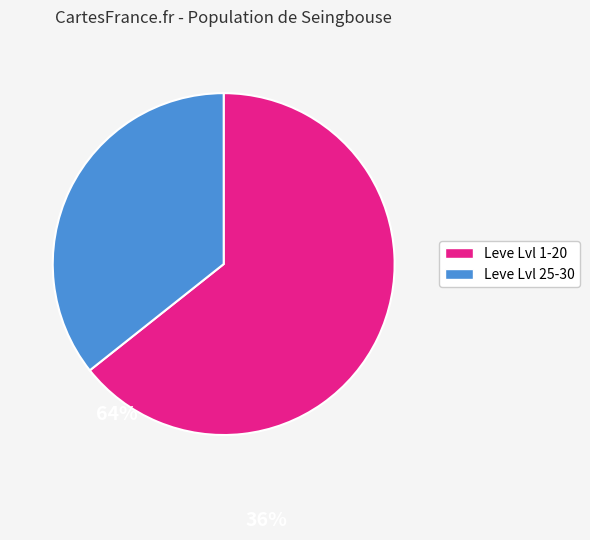

Does any single category account for the majority?

Yes